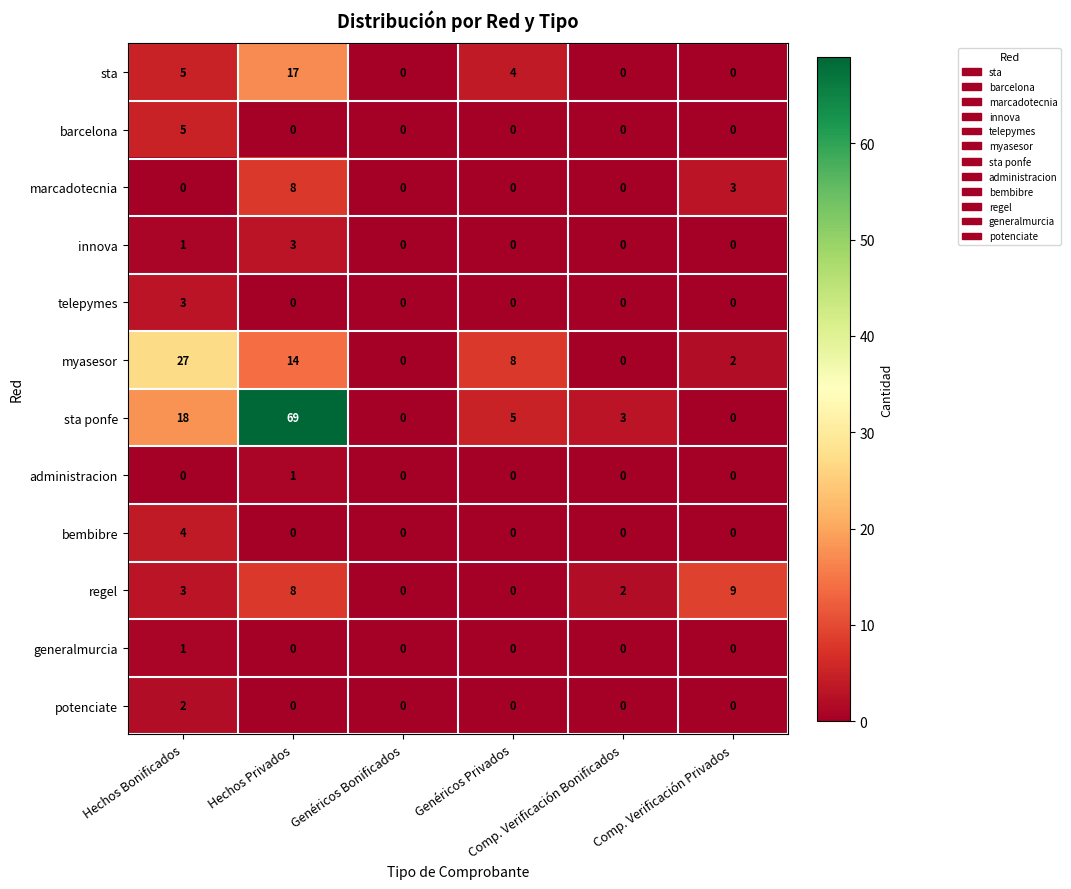

Which series has the largest total across all categories?

sta ponfe